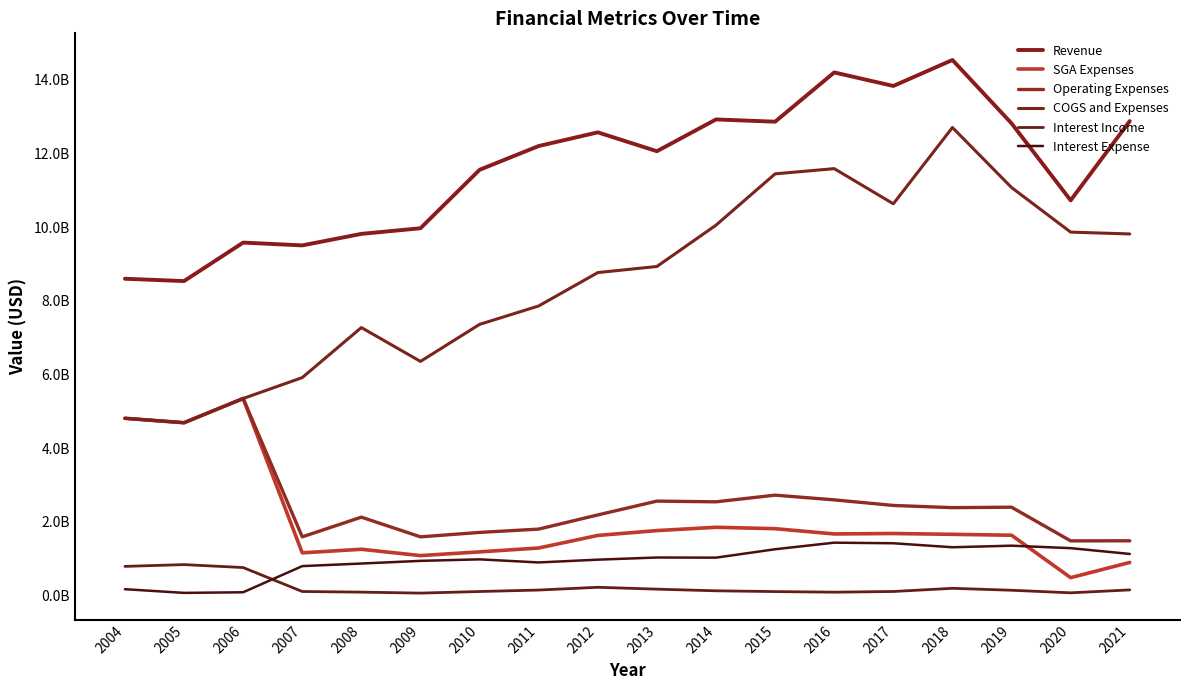

True or false: Interest Income and Operating Expenses intersect in this chart.

False